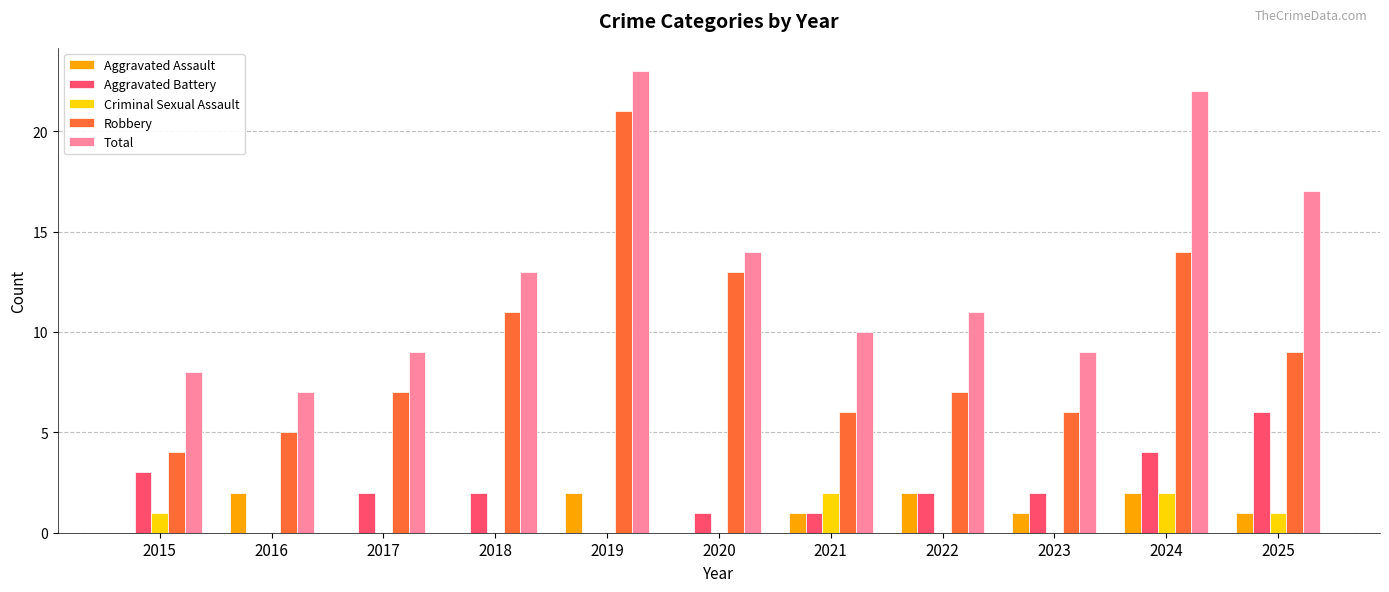

Where does the Aggravated Battery series first go above 2?

2015